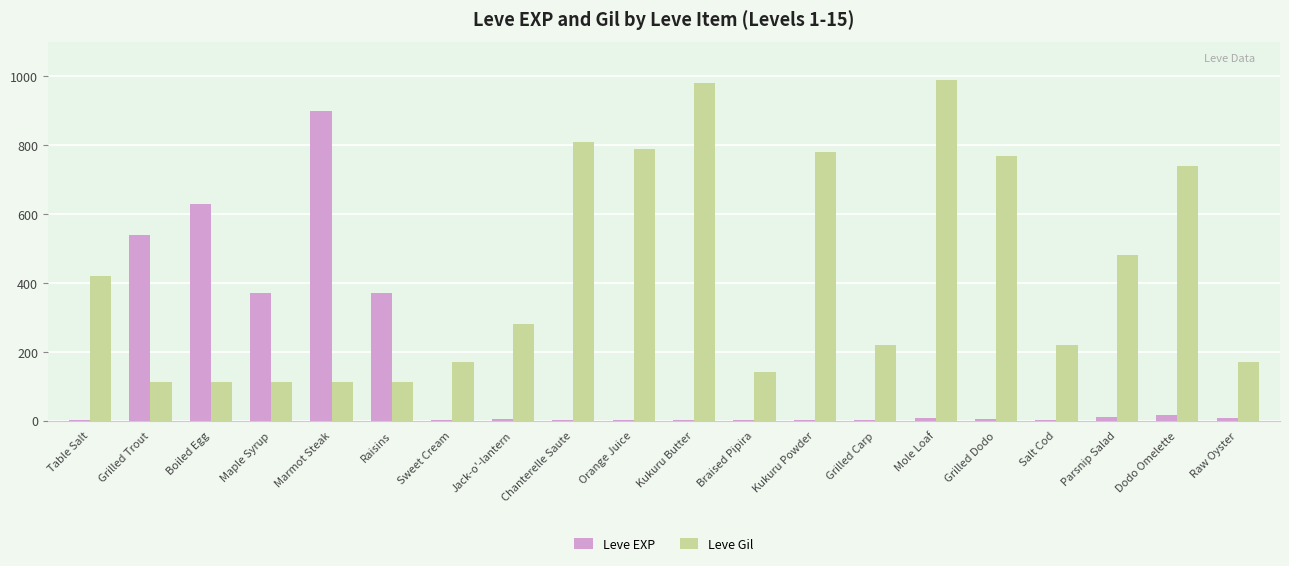

Is the value of Leve EXP at Chanterelle Saute greater than the value of Leve Gil at Braised Pipira?

No